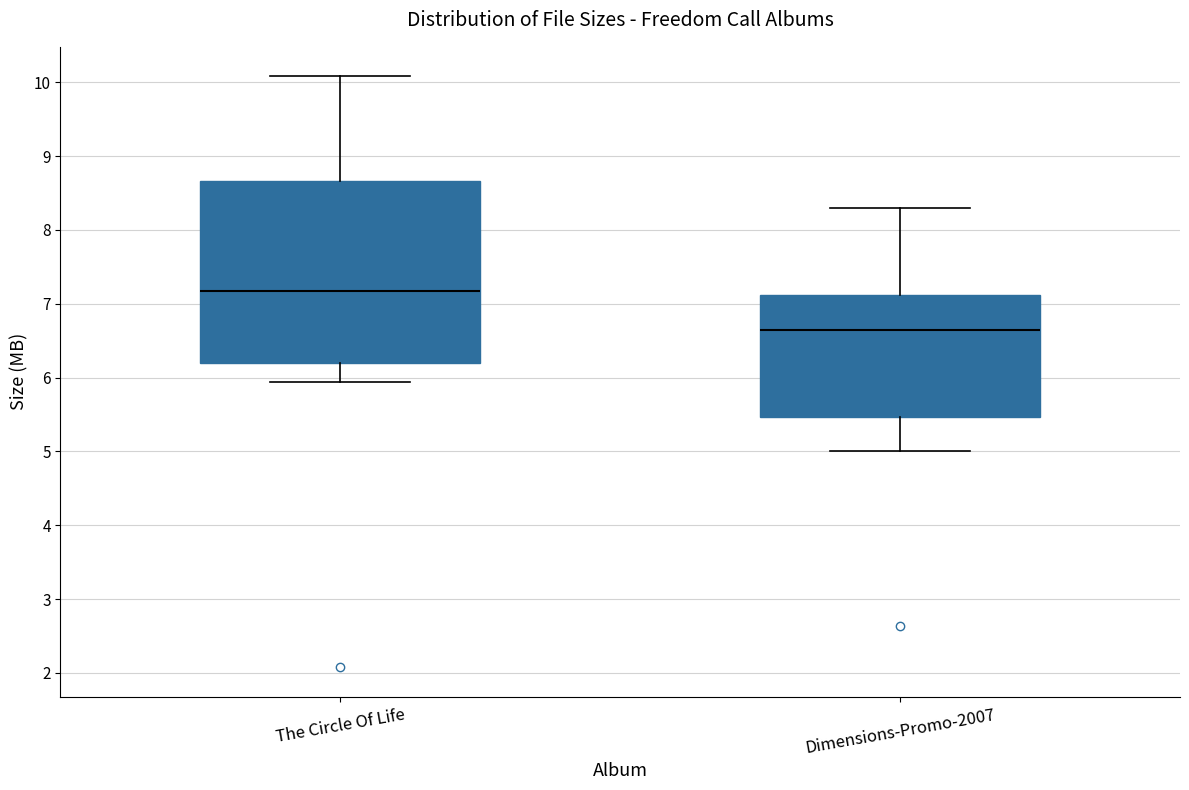

Which box is the tallest, from its lower edge to its upper edge?

The Circle Of Life